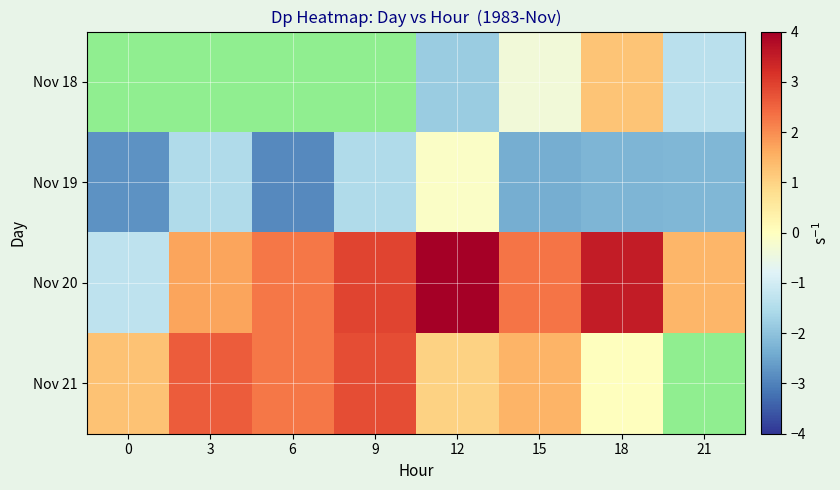

How many values in the Nov 21 series are below 2?

4